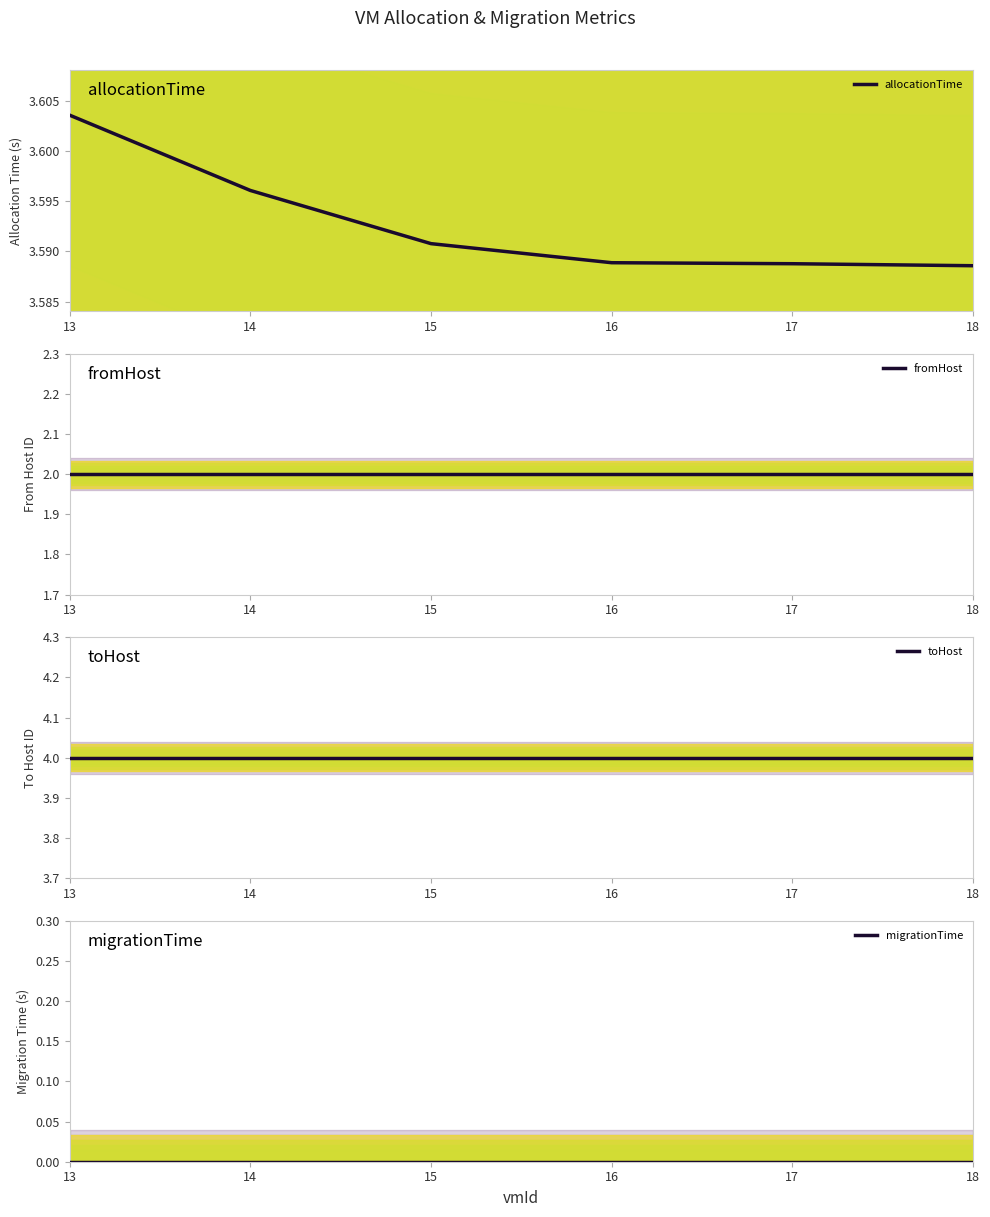

Count the number of data series in this chart.

4